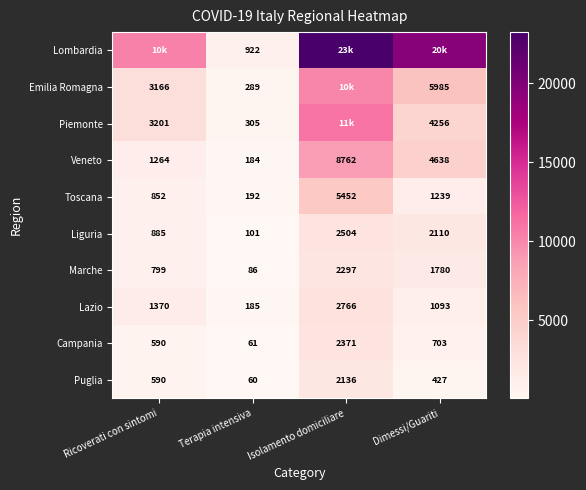

Where does the Liguria series first go above 2110?

Isolamento domiciliare